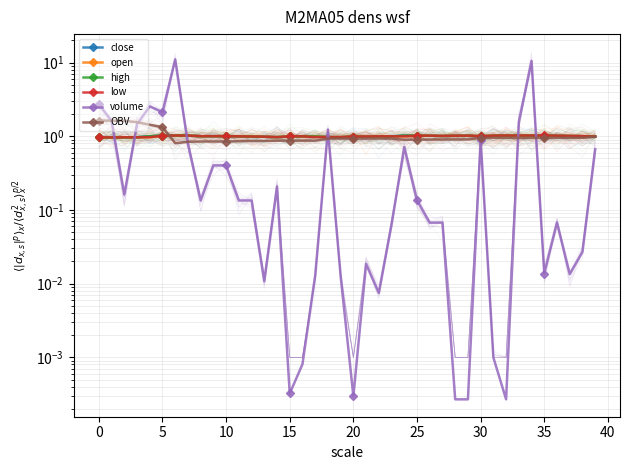

The OBV series shows 0.9 at 12. True or false?

True